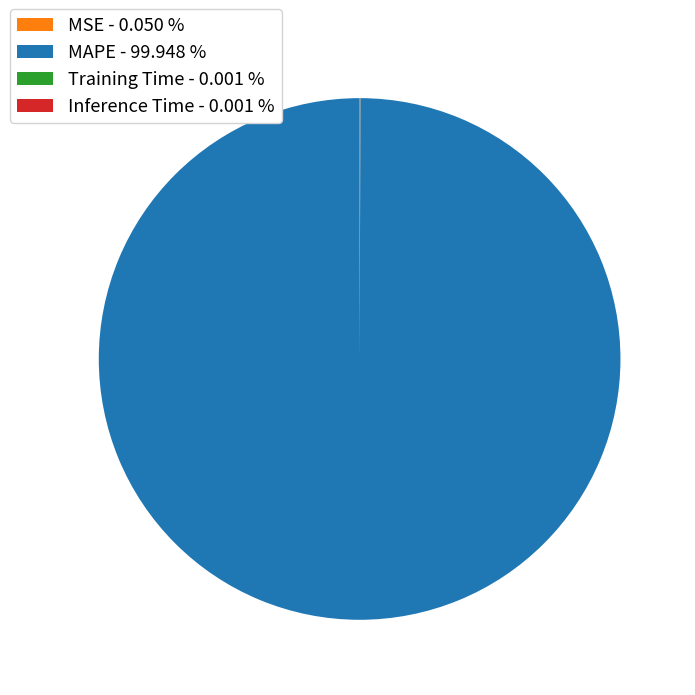

Does any single category account for the majority?

Yes